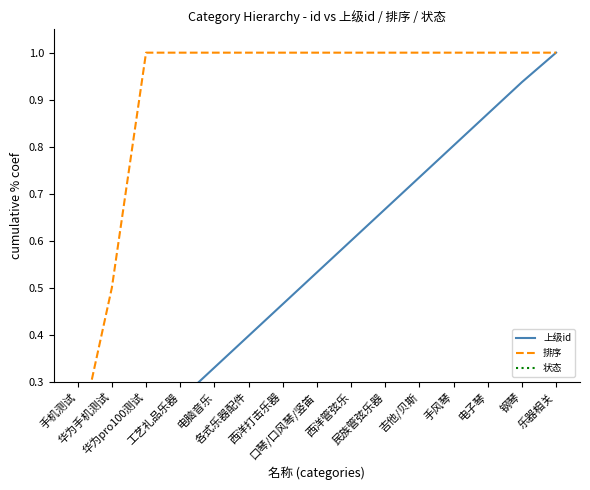

True or false: 排序 and 上级id intersect in this chart.

True